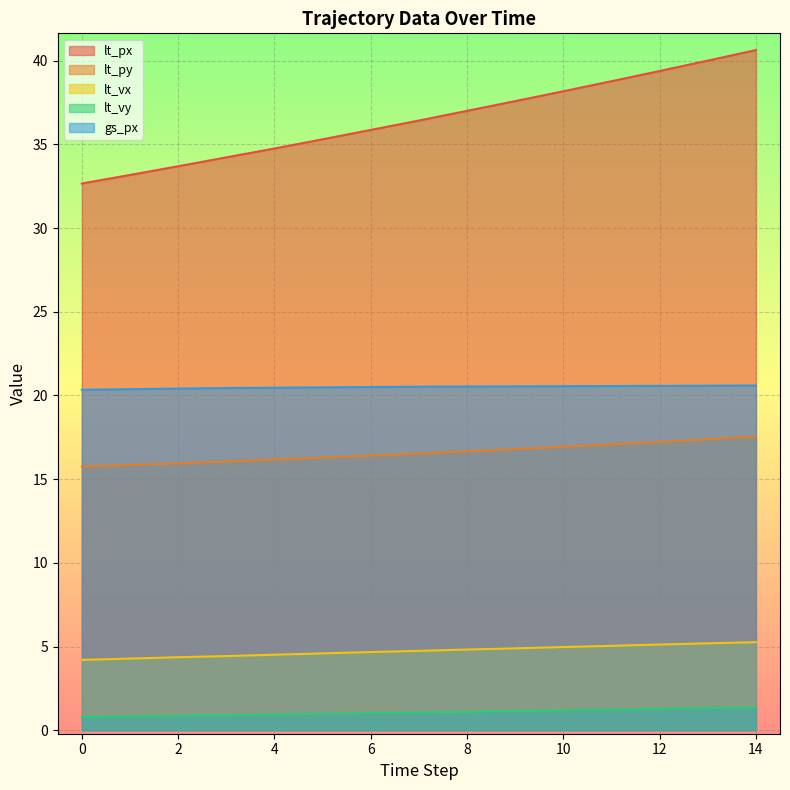

Does the chart display data point markers on the line(s)?

No